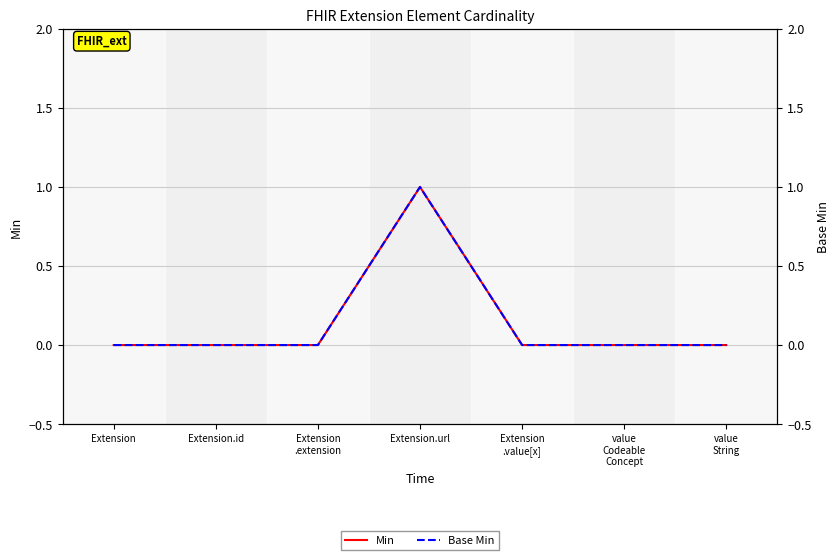

Reading right to left, what are all the values shown in this chart?

Min: value
String=0	value
Codeable
Concept=0	Extension
.value[x]=0	Extension.url=1	Extension
.extension=0	Extension.id=0	Extension=0
Base Min: value
String=0	value
Codeable
Concept=0	Extension
.value[x]=0	Extension.url=1	Extension
.extension=0	Extension.id=0	Extension=0